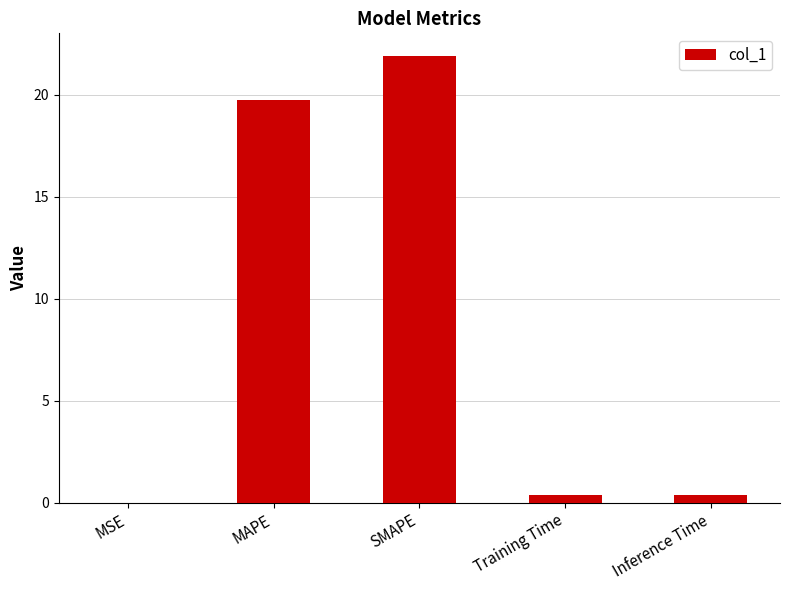

Between SMAPE and Inference Time, which is larger?

SMAPE